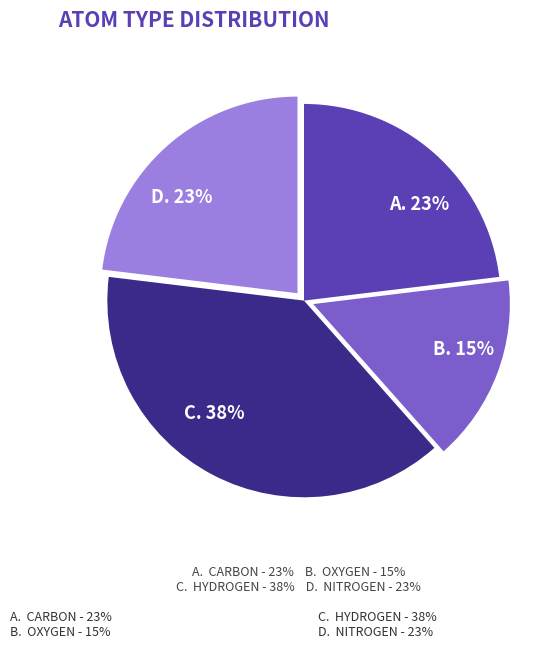

Is it true that Hydrogen is 38% of the pie?

True